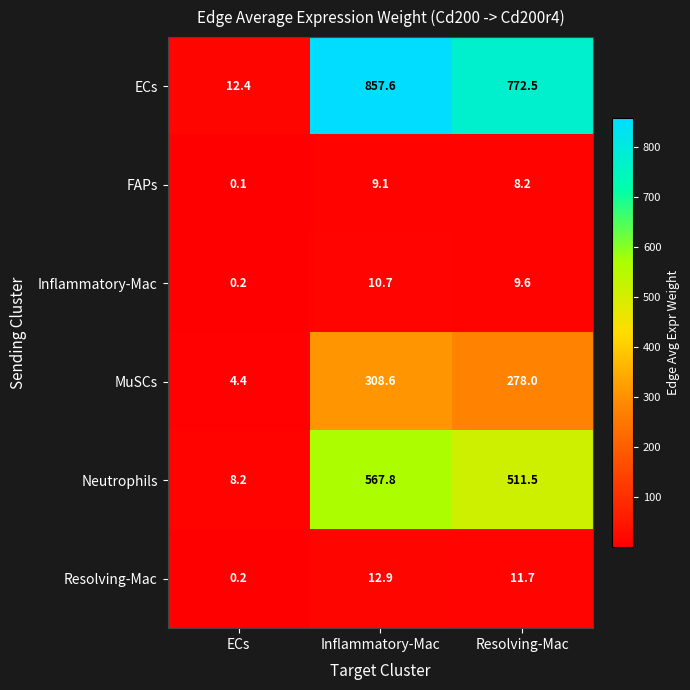

Which series changed the most between Inflammatory-Mac and Resolving-Mac?

ECs